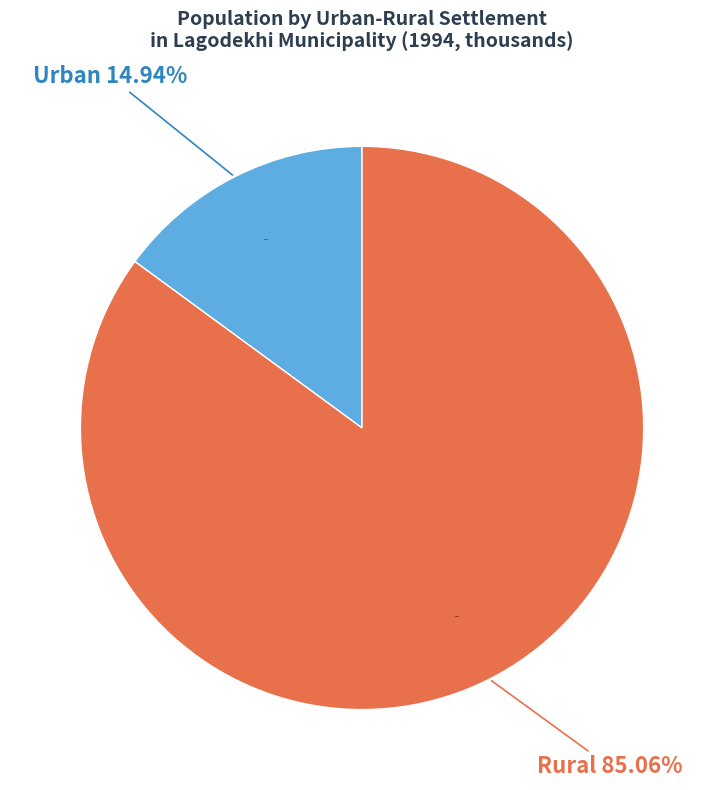

What is the smallest slice in the pie chart?

Urban